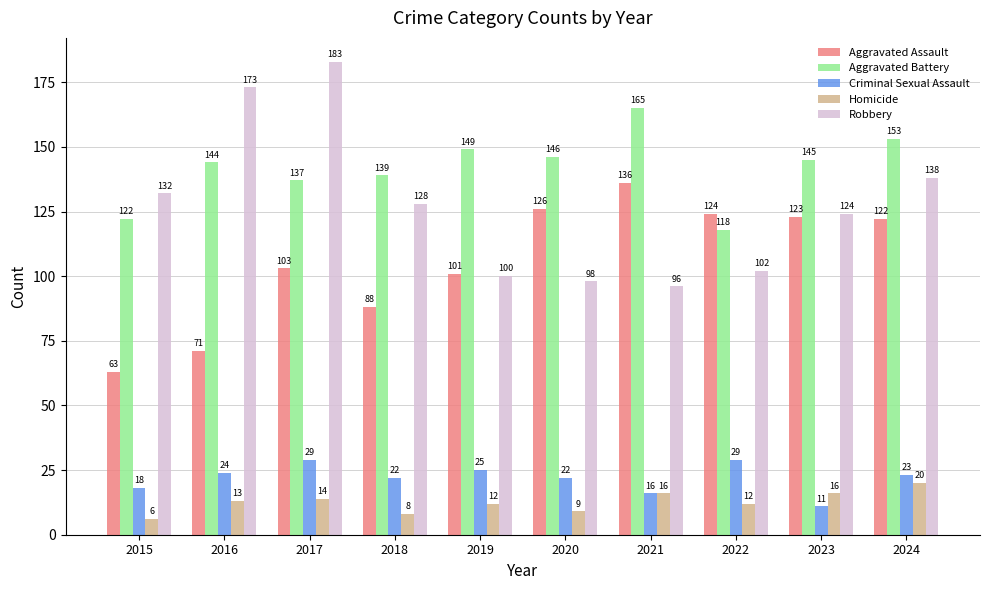

Reading left to right, extract all data points from this chart.

Aggravated Assault: 63	71	103	88	101	126	136	124	123	122
Aggravated Battery: 122	144	137	139	149	146	165	118	145	153
Criminal Sexual Assault: 18	24	29	22	25	22	16	29	11	23
Homicide: 6	13	14	8	12	9	16	12	16	20
Robbery: 132	173	183	128	100	98	96	102	124	138